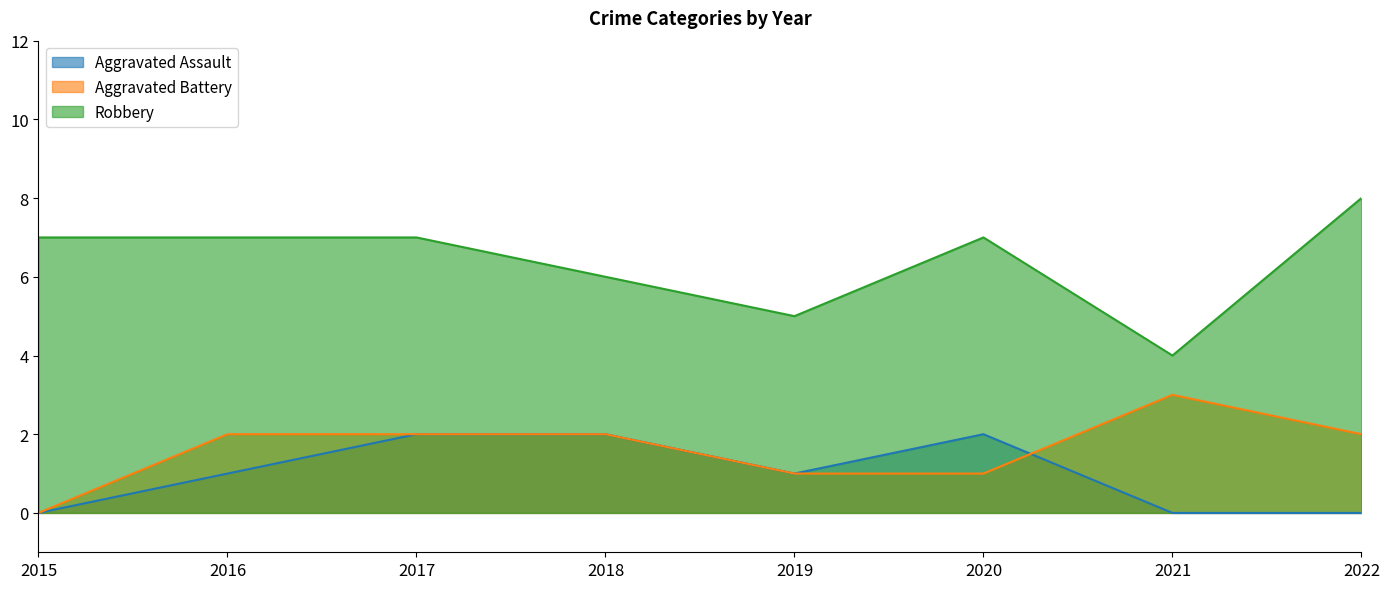

The value of Robbery at 2017 is 1. True or false?

False